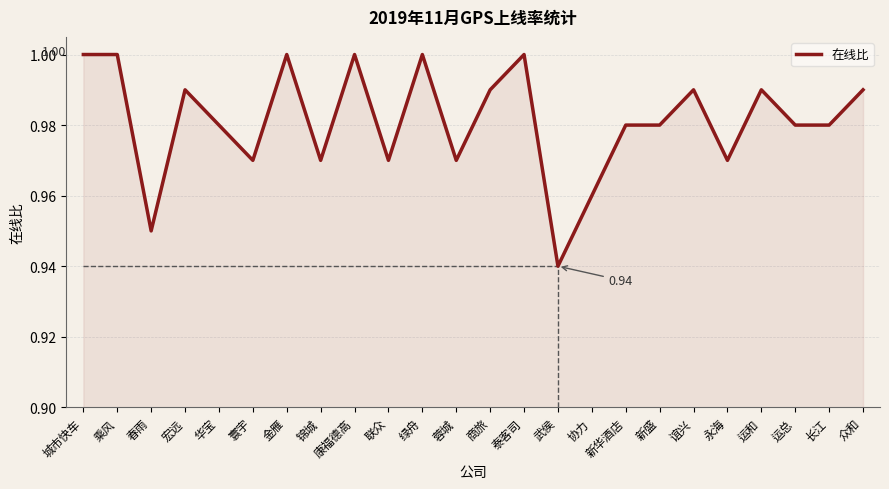

At which label is the value closest to 0?

武侯